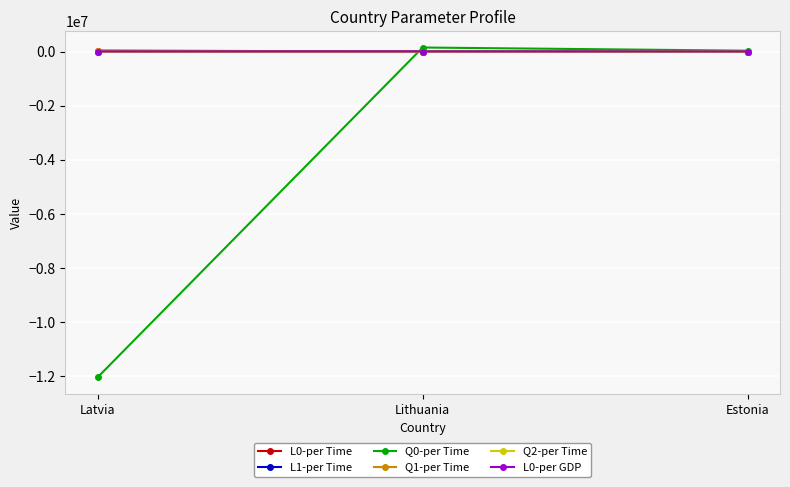

Is this an area chart (filled region under the line)?

No